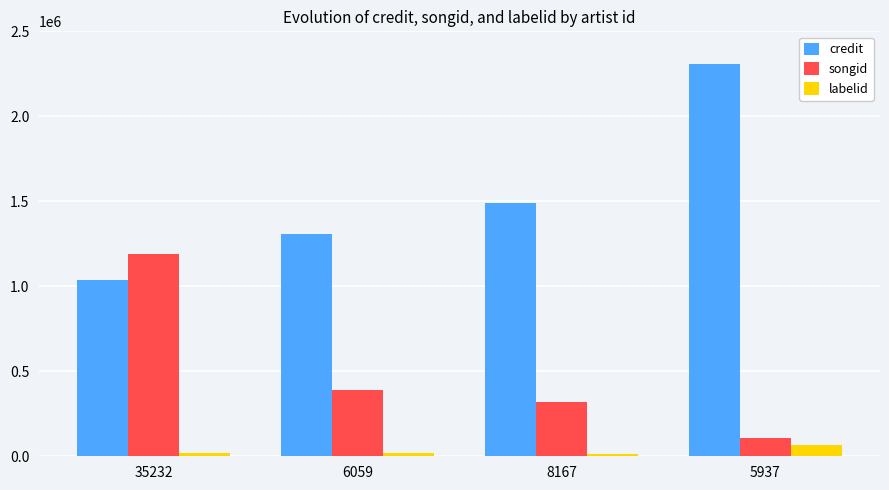

What is the label of the 4th bar from the left?

5937